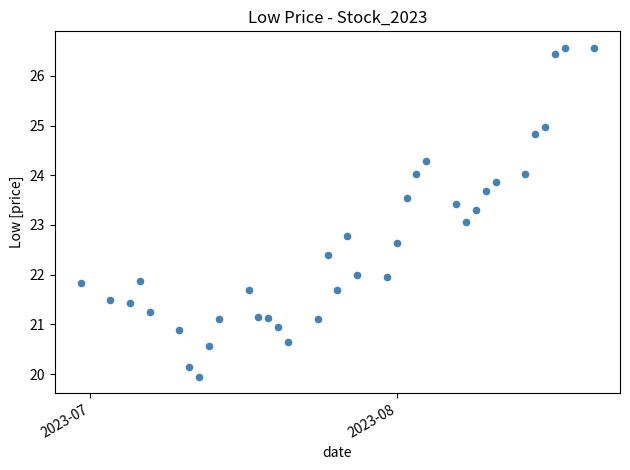

What is the range of Y values (max minus min)?

6.6